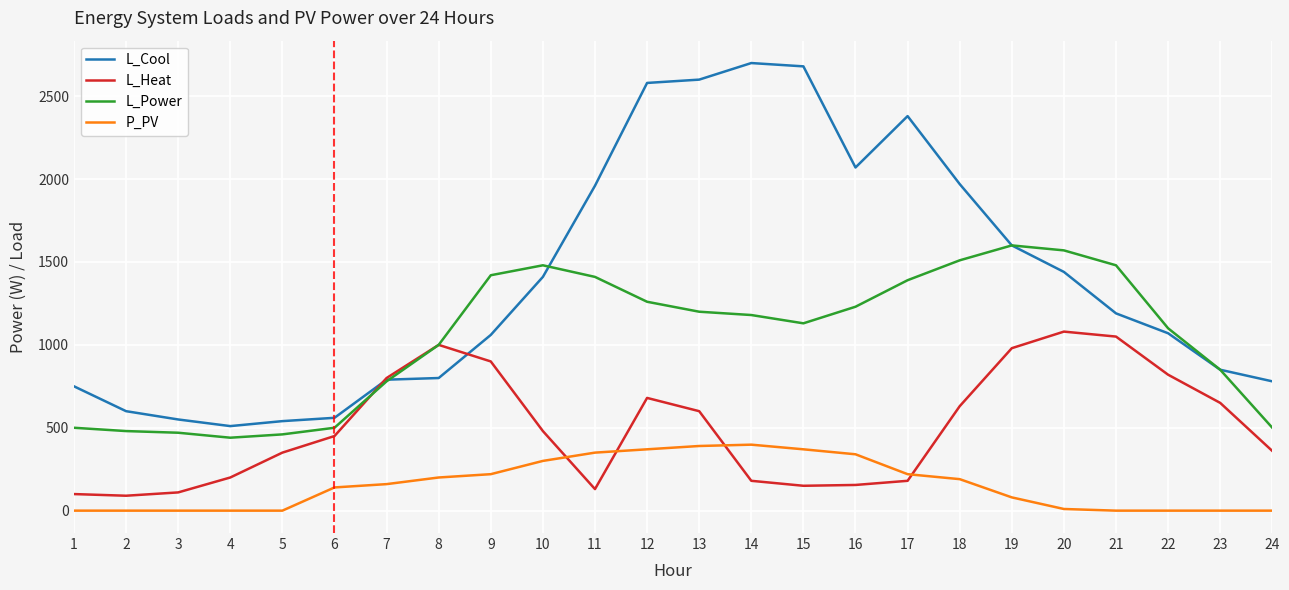

At which category is the sum across all series the highest?

12